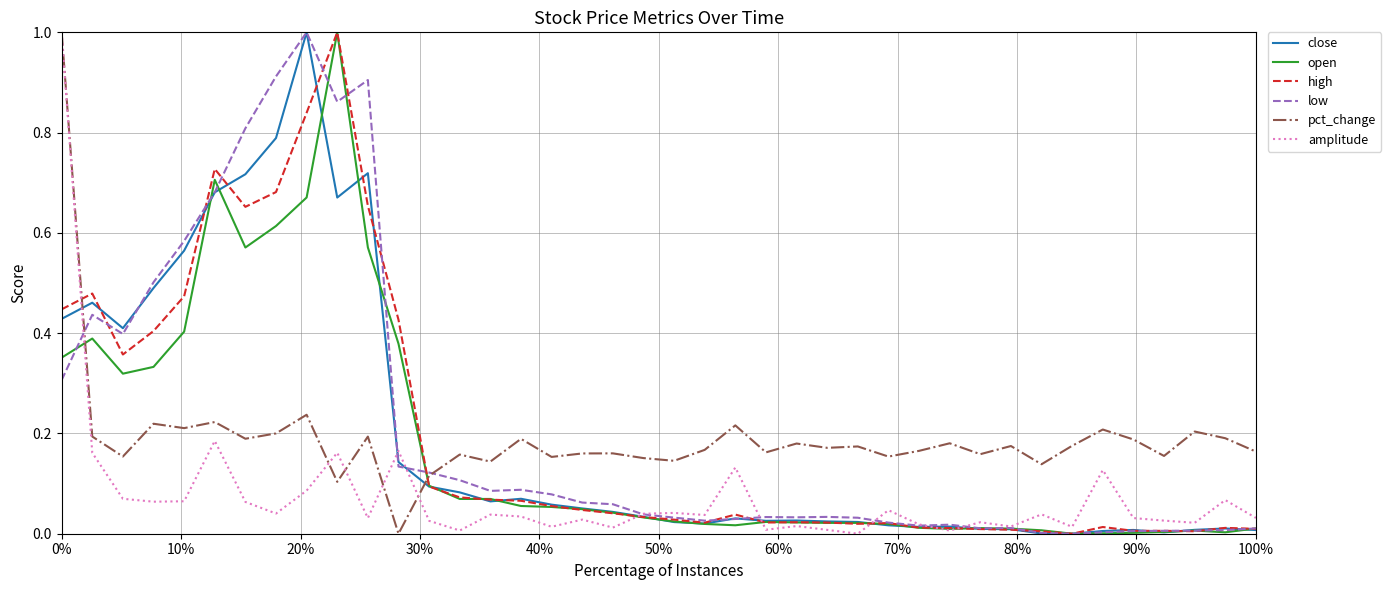

In pct_change, how many points are higher than both neighbors (excluding endpoints)?

14